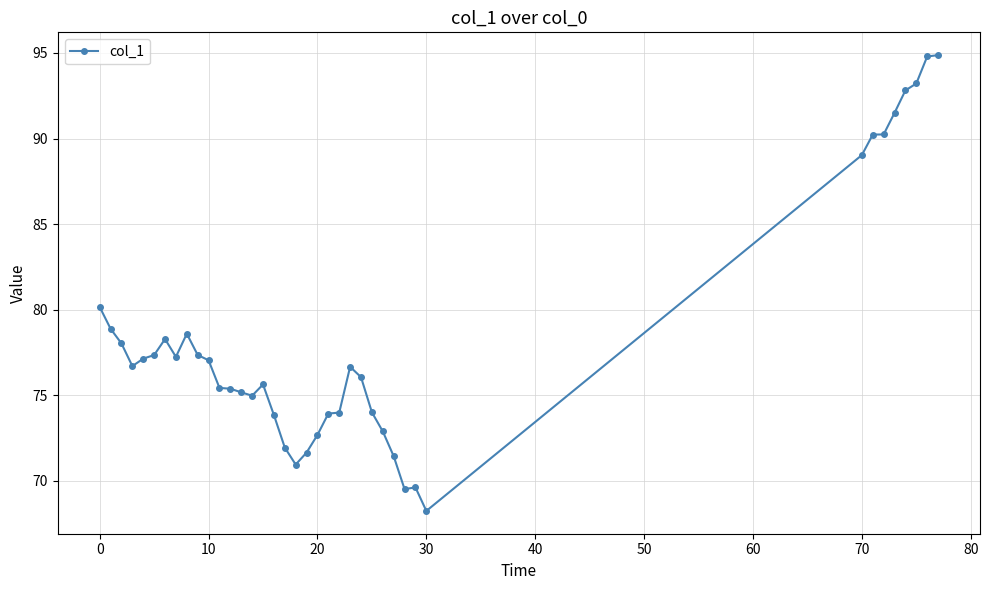

Does the chart display data point markers on the line(s)?

Yes